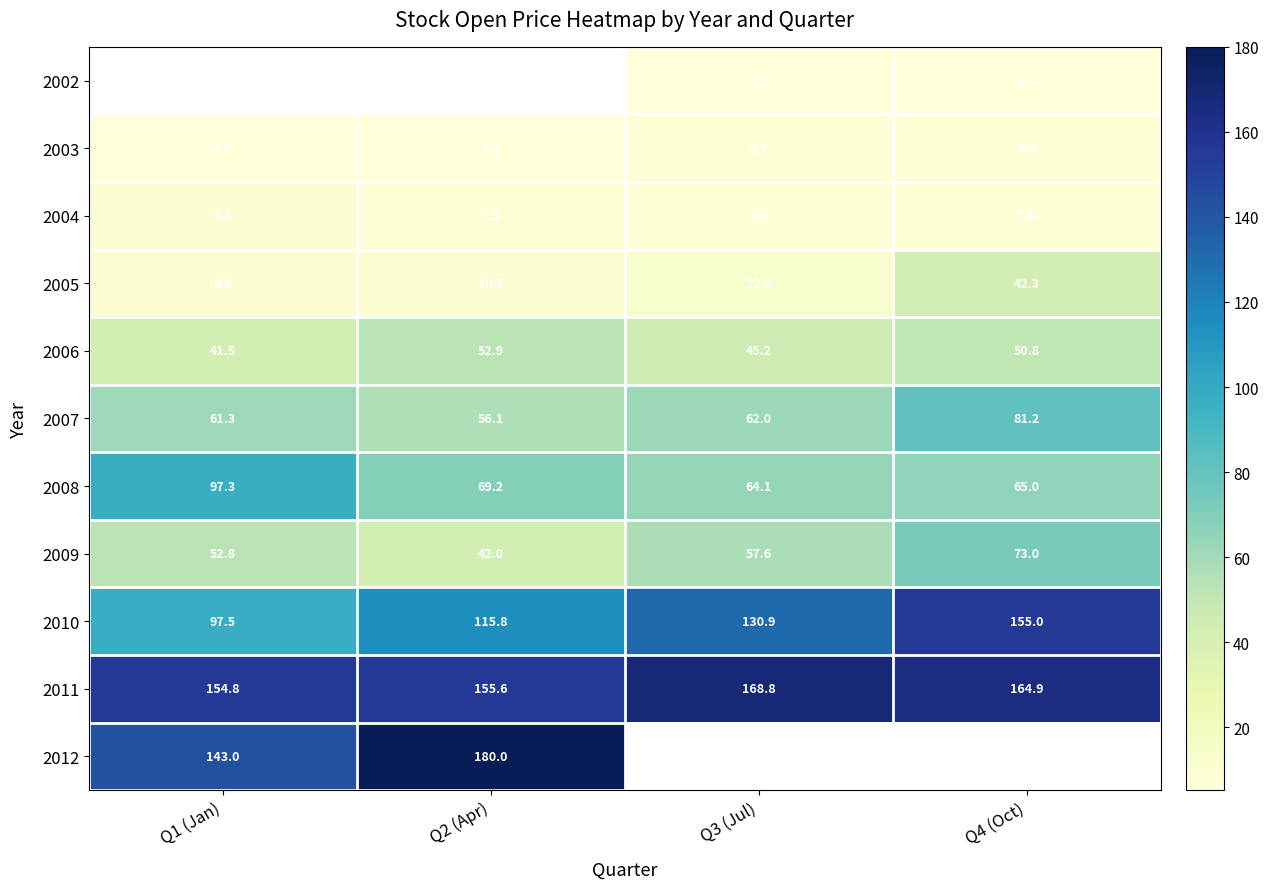

Rank the categories by 2003 value from lowest to highest.

Q2 (Apr), Q1 (Jan), Q3 (Jul), Q4 (Oct)